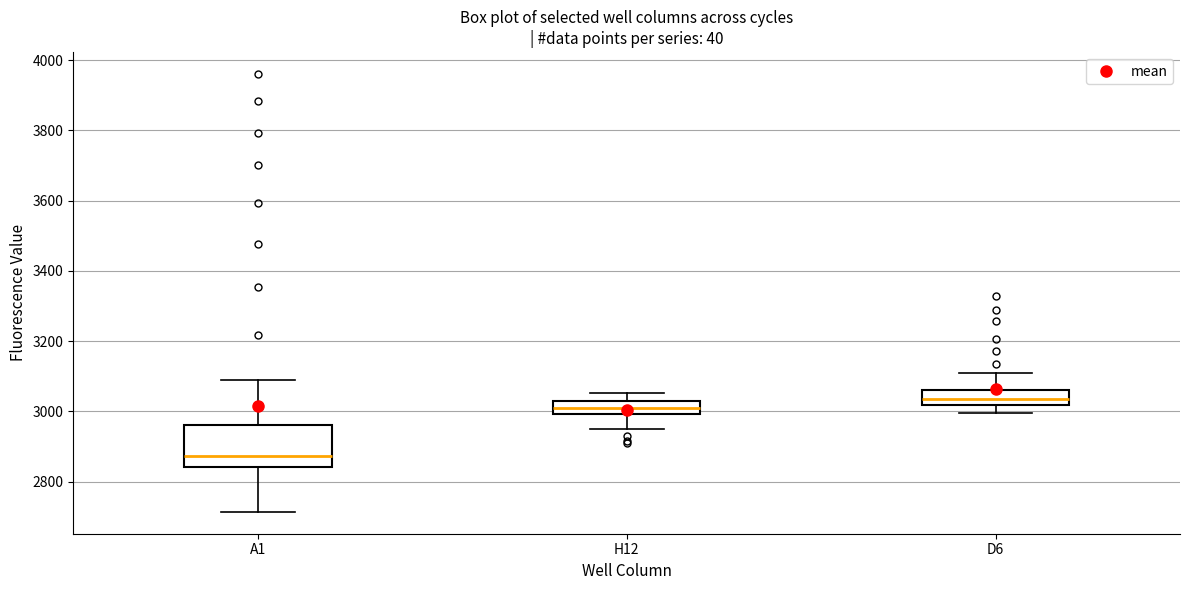

Which box's median line is the lowest?

A1